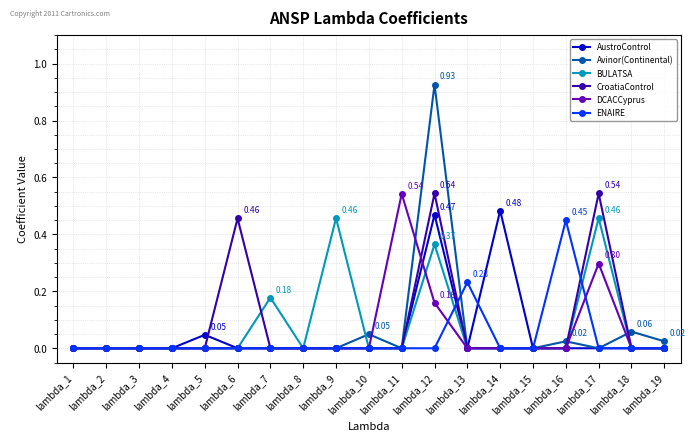

At which category is the sum across all series the highest?

lambda_12